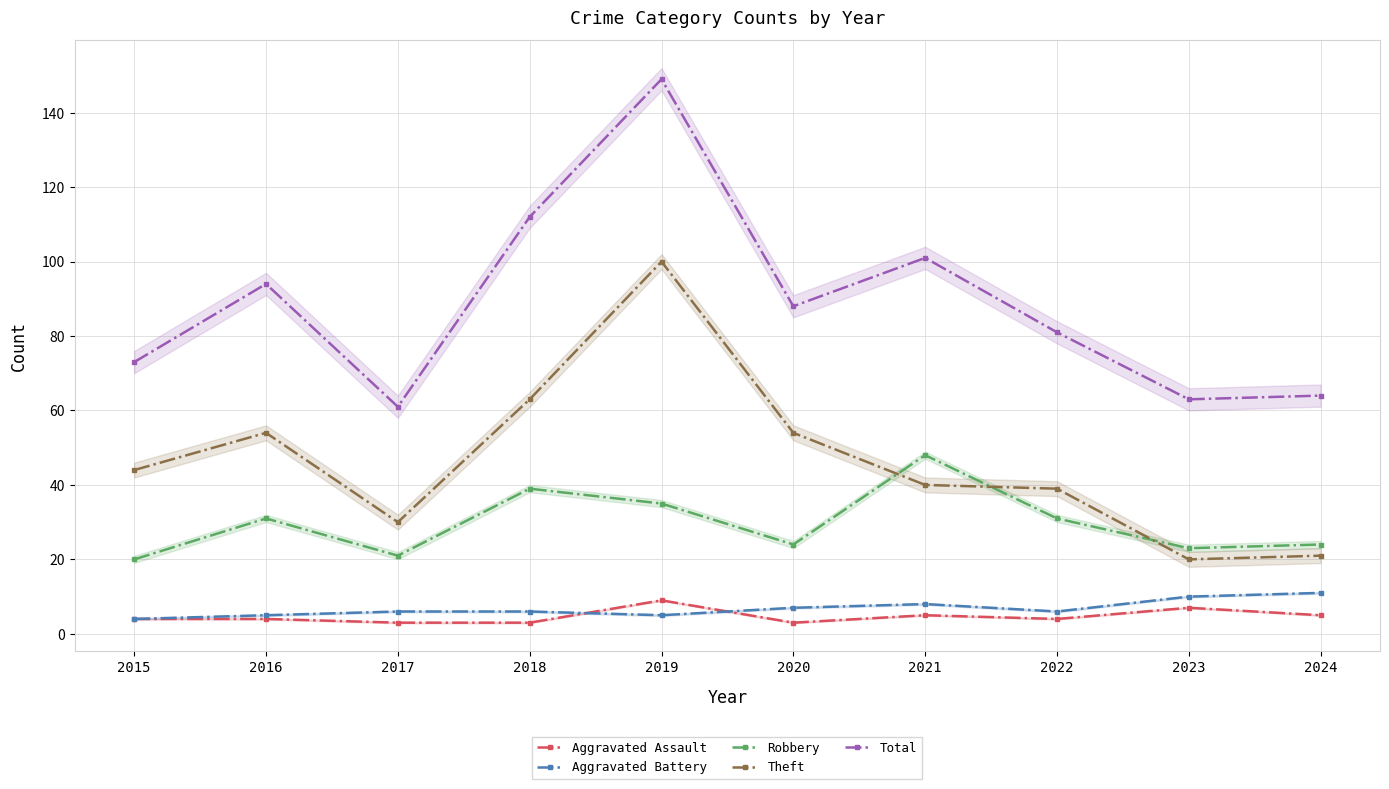

True or false: Theft and Aggravated Assault intersect in this chart.

False